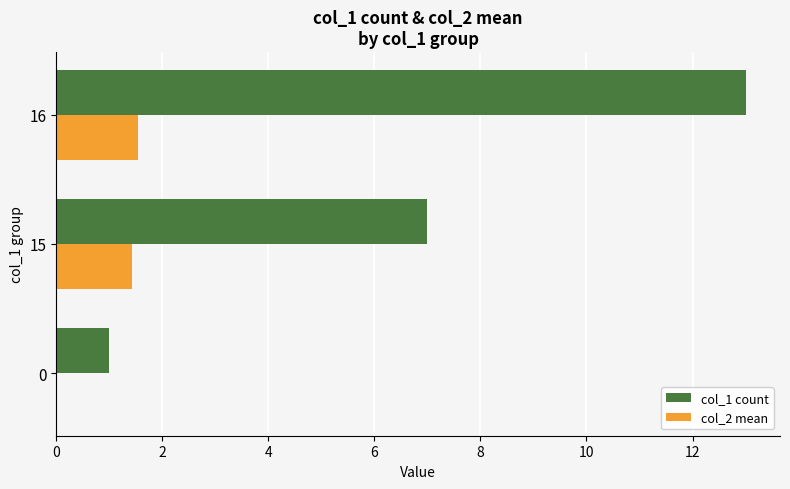

The col_1 count series shows 7.0 at 15. True or false?

True